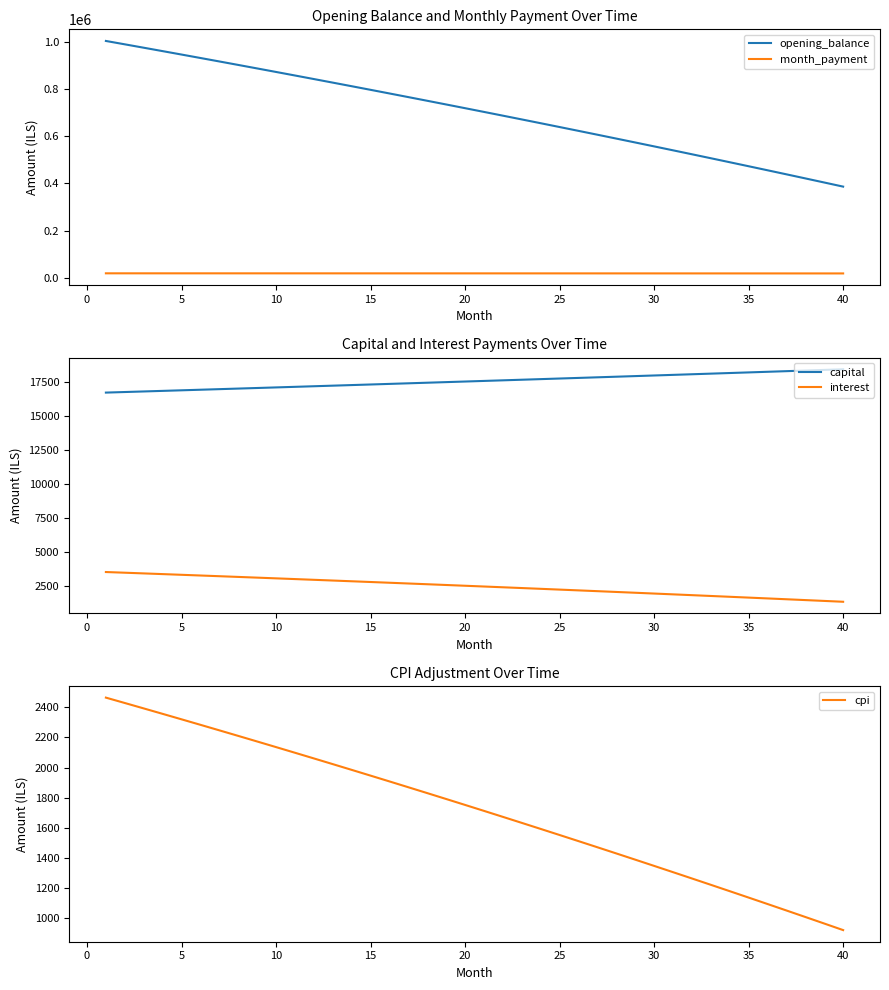

True or false: opening_balance and month_payment intersect in this chart.

False